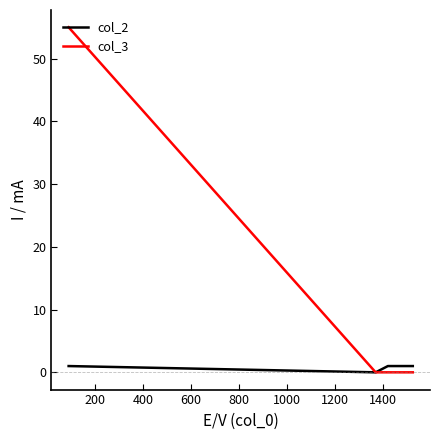

True or false: col_3 has more than 1 points higher than both neighbors.

False